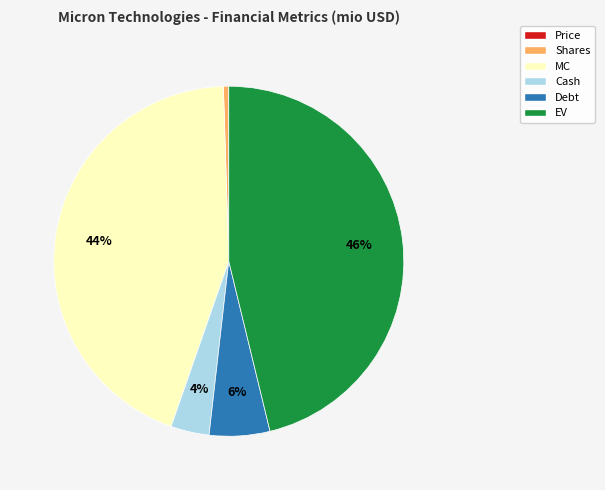

Which category has the biggest portion of the pie?

EV